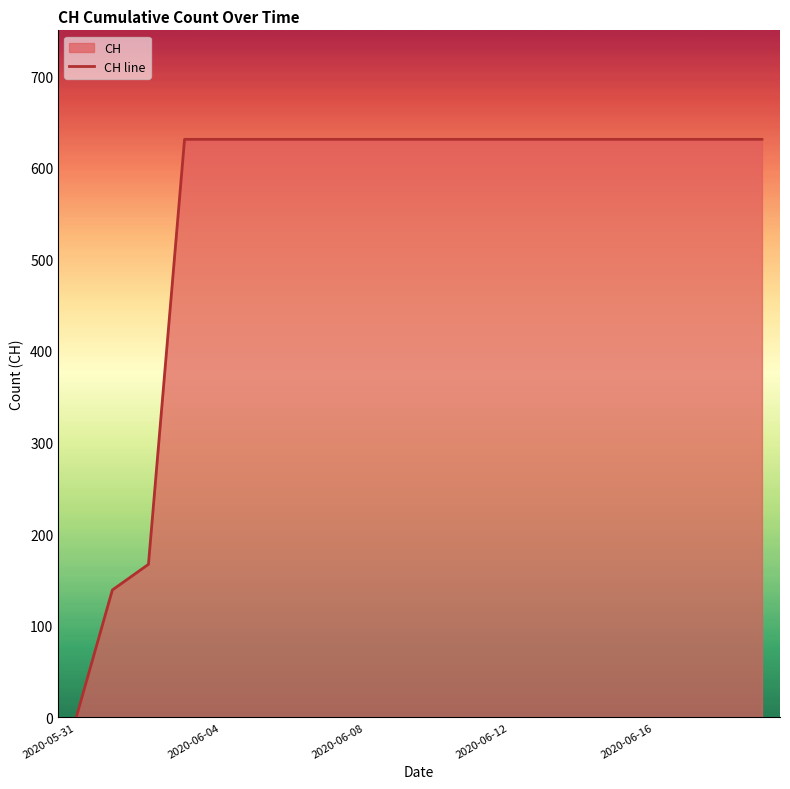

Read the value at 2020-06-08, to the nearest 50.

650